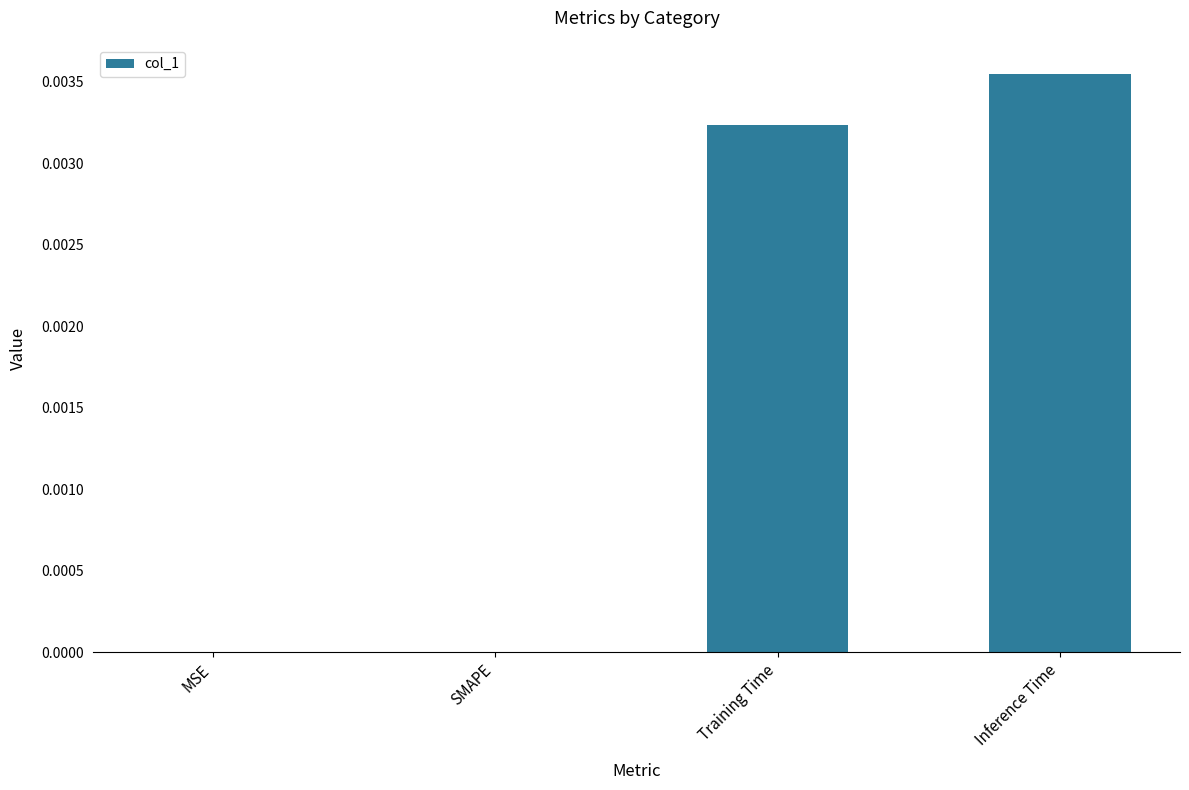

Which category has the highest value across all series?

Inference Time